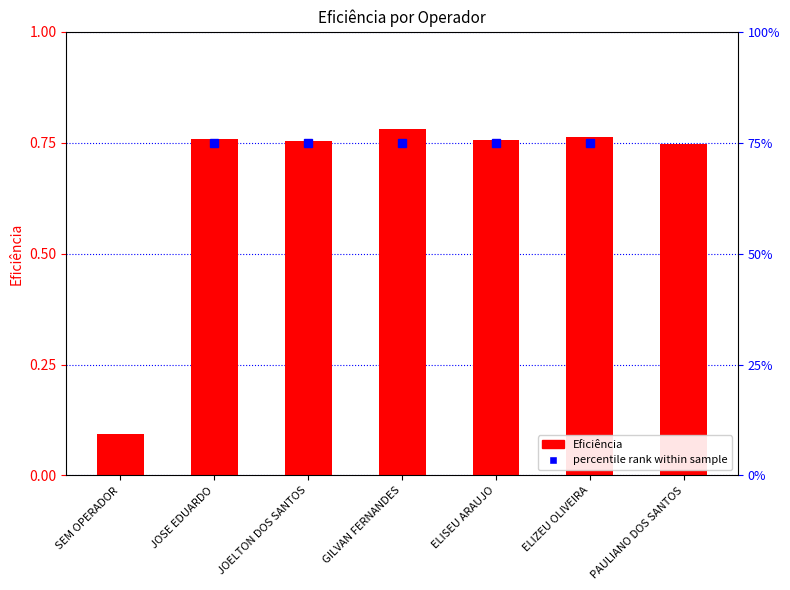

List the labels in order of value, largest first.

GILVAN FERNANDES, ELIZEU OLIVEIRA, JOSE EDUARDO, ELISEU ARAUJO, JOELTON DOS SANTOS, PAULIANO DOS SANTOS, SEM OPERADOR